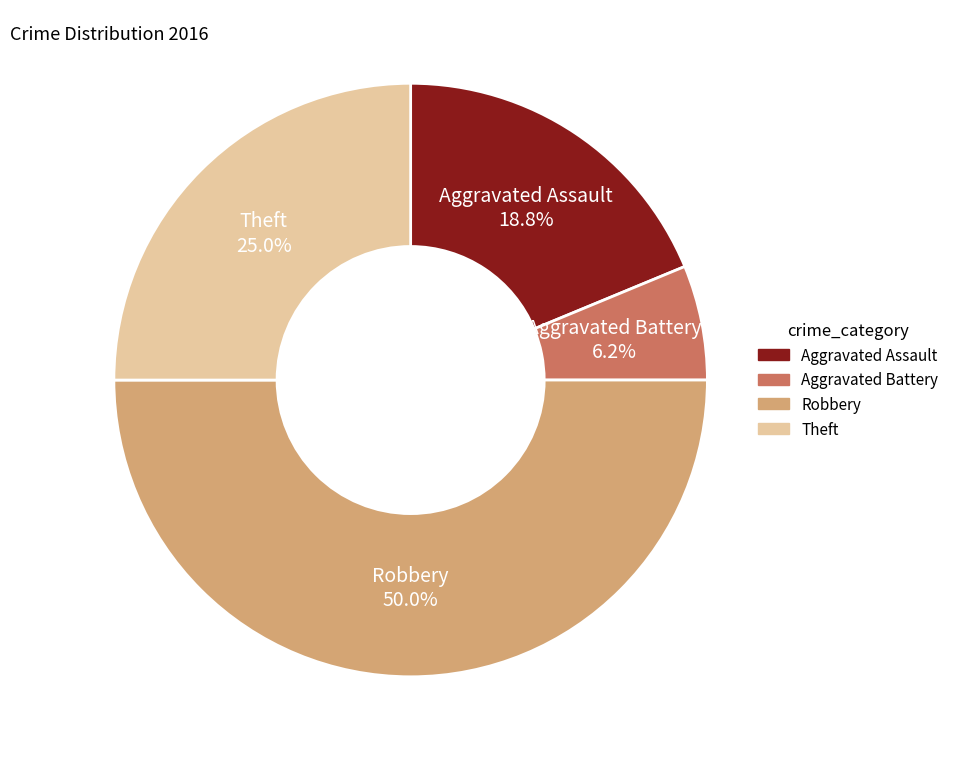

Rank the categories by value from lowest to highest.

Aggravated Battery, Aggravated Assault, Theft, Robbery